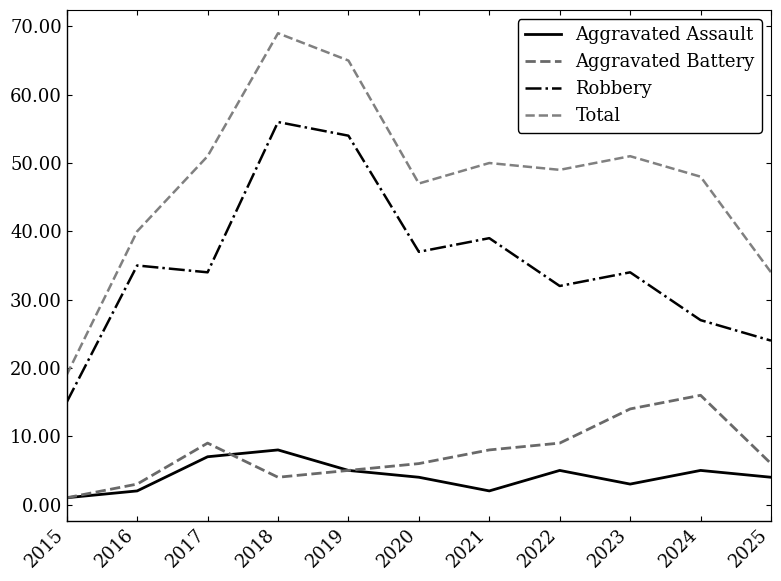

What is the spread (max minus min) of values at 2024?

43